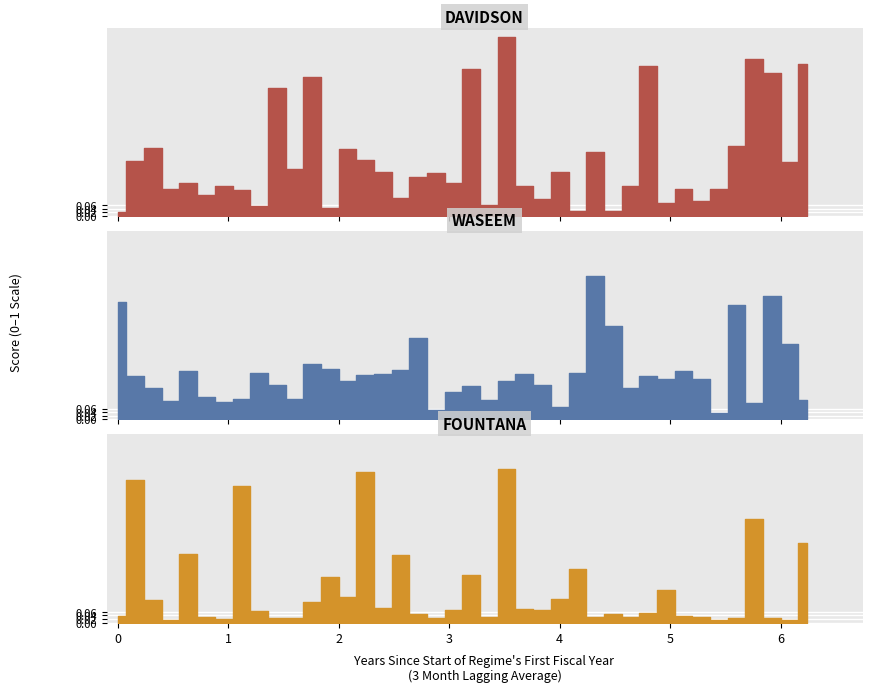

What is the sum of all davidson values?

12.5